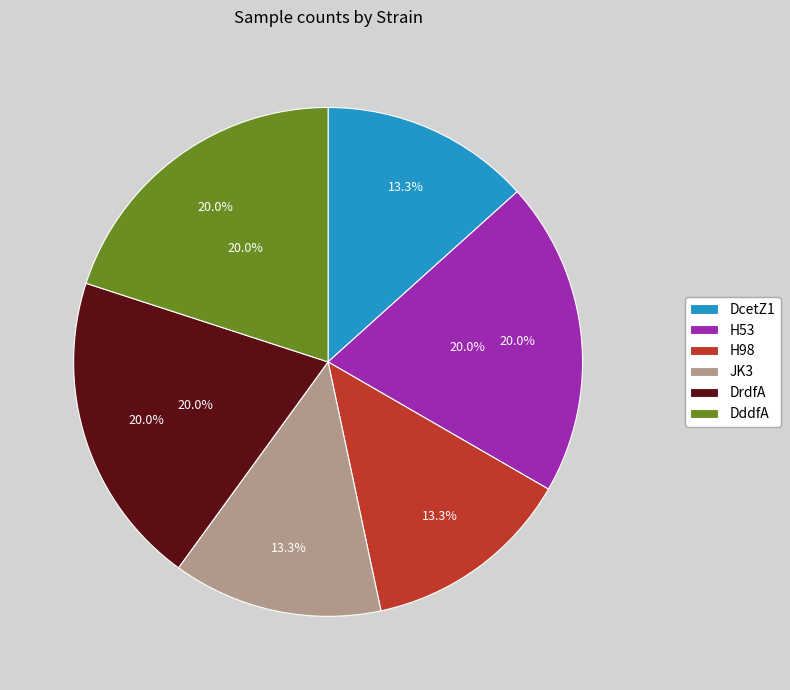

How much of the chart is everything except H53?

80.0%